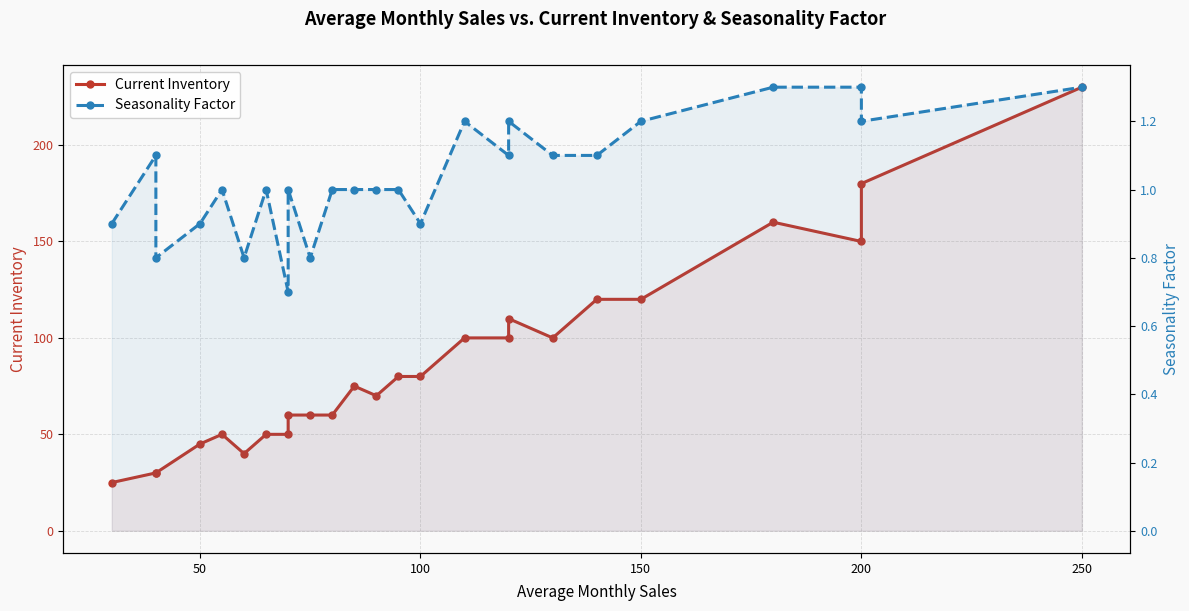

What is the difference between the maximum and minimum values in the Current Inventory series?

205.0